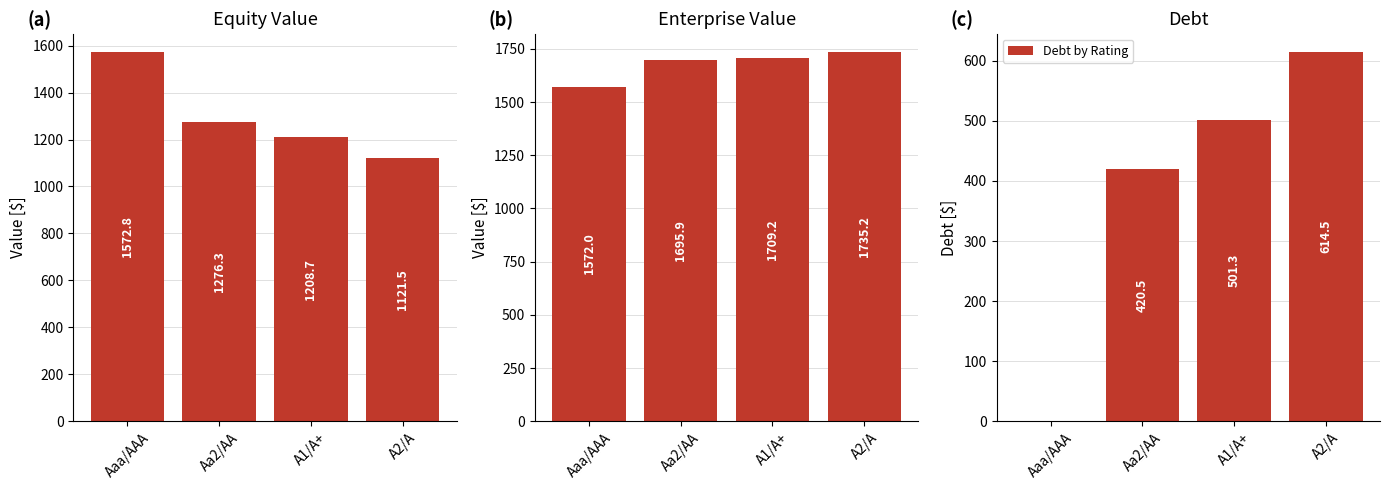

At how many categories does at least one series exceed 293?

4